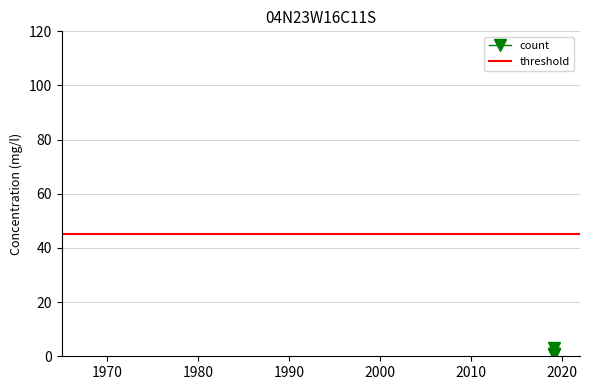

The value at 2019-02-08 22:44:00 is 2. True or false?

False